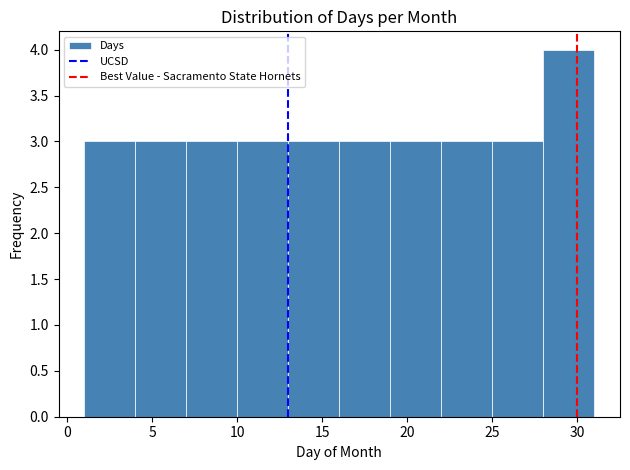

Reading left to right, list every bar in this chart as the range it spans on the x-axis followed by its height. The values are not printed on the chart, so give them approximately, as read against the axis.

1 to 4: 3
4 to 7: 3
7 to 10: 3
10 to 13: 3
13 to 16: 3
16 to 19: 3
19 to 22: 3
22 to 25: 3
25 to 28: 3
28 to 31: 4